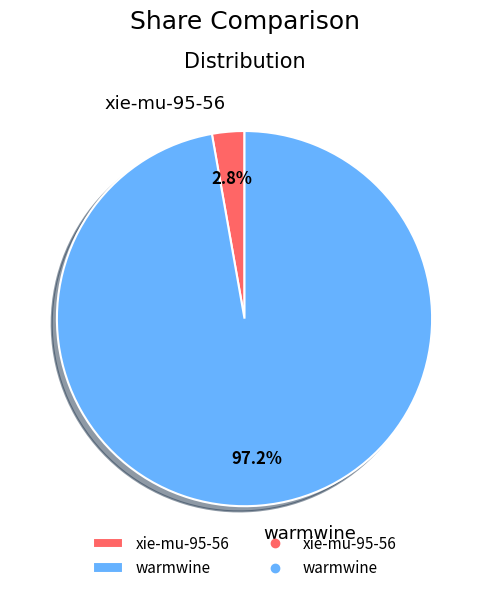

To the nearest percent, what portion does xie-mu-95-56 represent?

3%